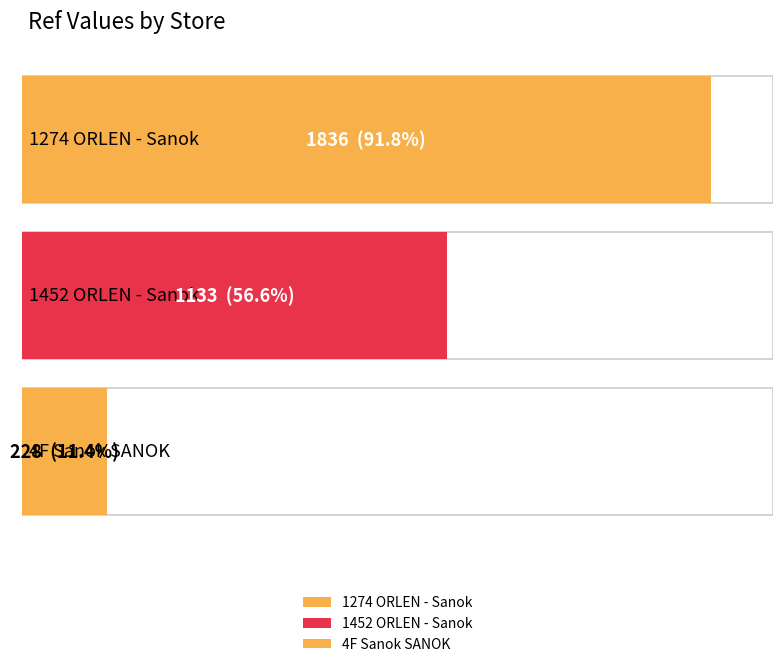

Rank the categories by value from highest to lowest.

1274 ORLEN - Sanok, 1452 ORLEN - Sanok, 4F Sanok SANOK